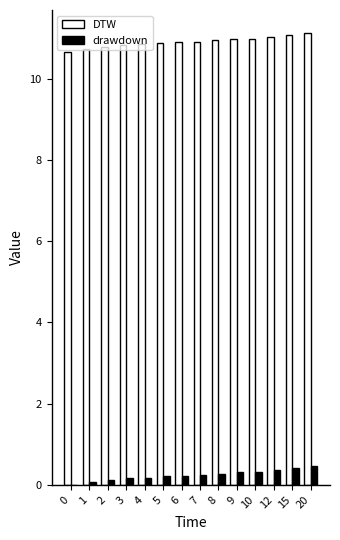

True or false: drawdown has a value of 0.2 at 4.

True